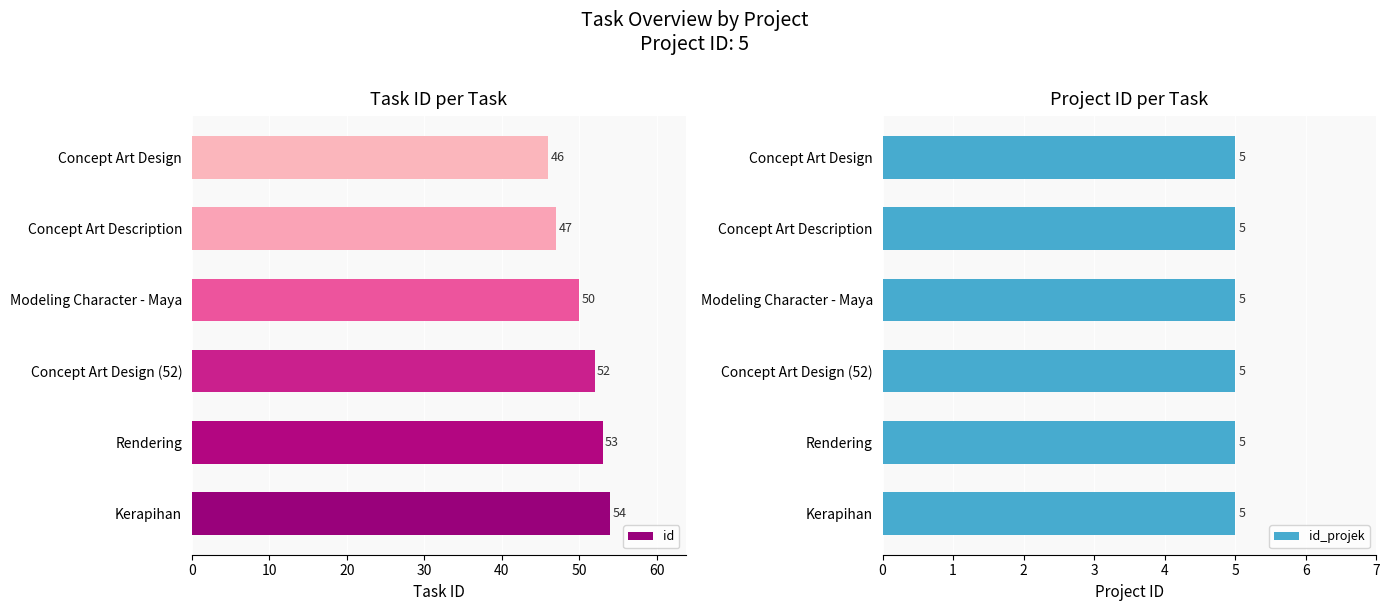

What are all the series names shown in the legend?

id, id_projek